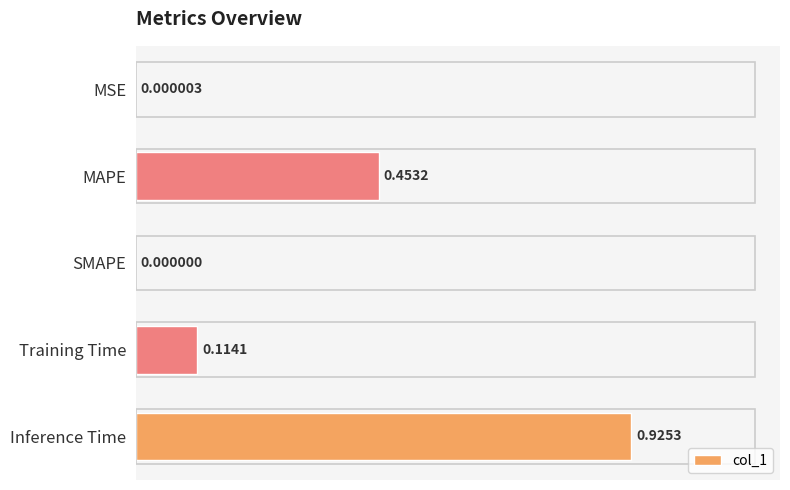

At which label is the value closest to 0?

SMAPE